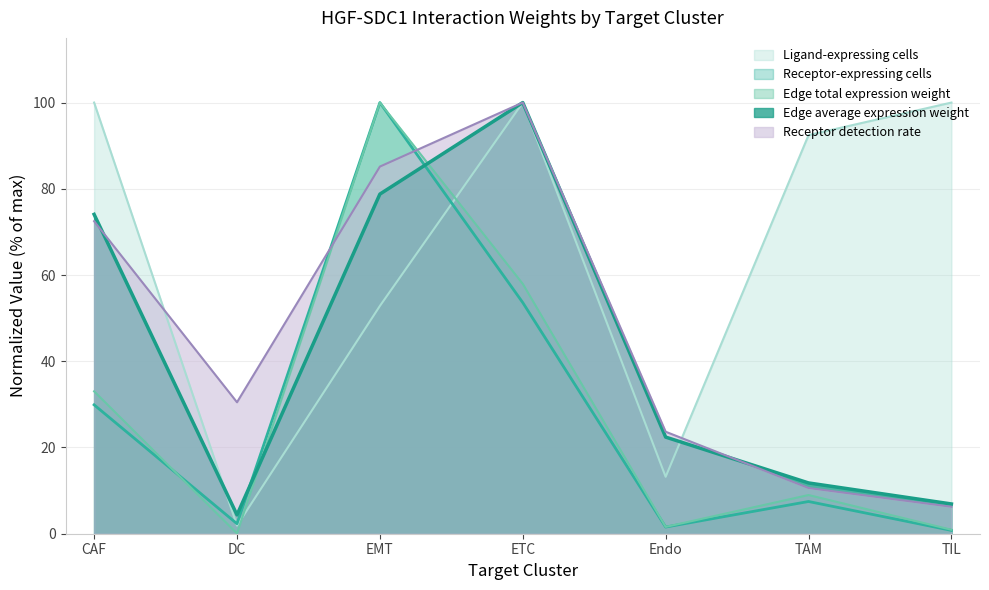

Count the number of data series in this chart.

5